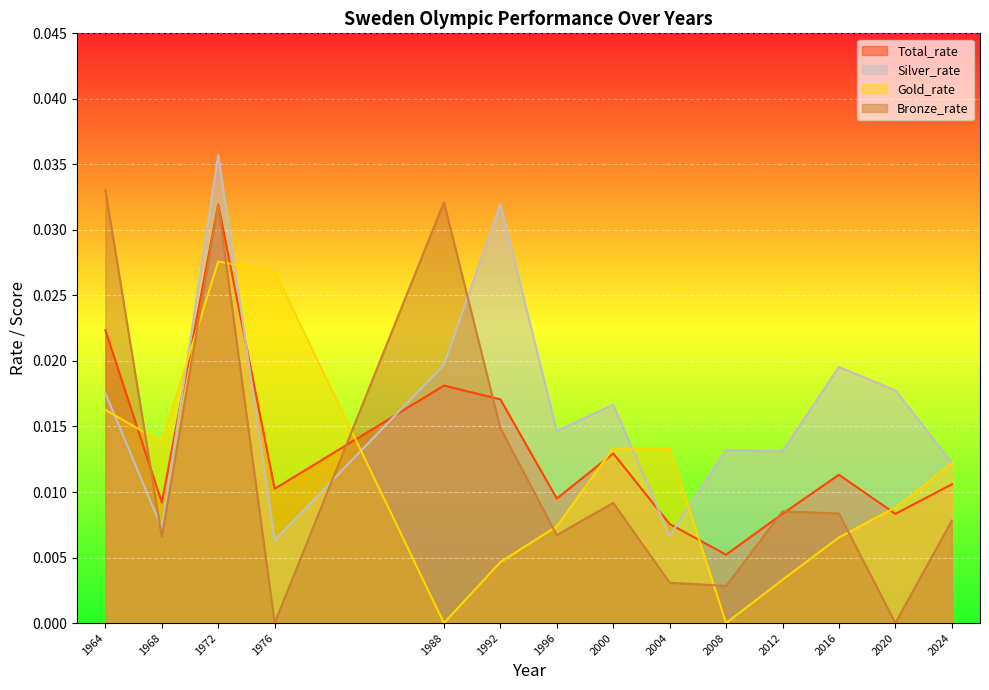

What are all the series names shown in the legend?

Total_rate, Silver_rate, Gold_rate, Bronze_rate